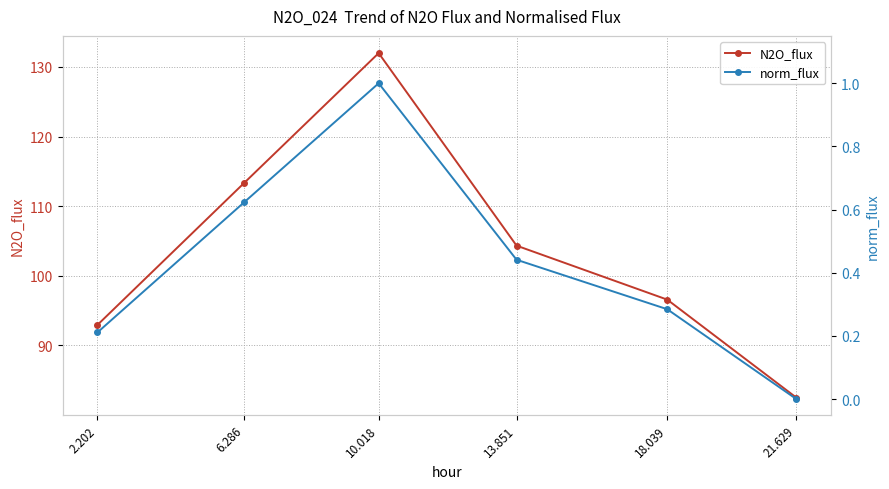

Reading left to right, list all the values displayed in this chart.

N2O_flux: 2.202=93.0	6.286=113.4	10.018=132.0	13.851=104.3	18.039=96.6	21.629=82.5
norm_flux: 2.202=0.2	6.286=0.6	10.018=1.0	13.851=0.4	18.039=0.3	21.629=0.0